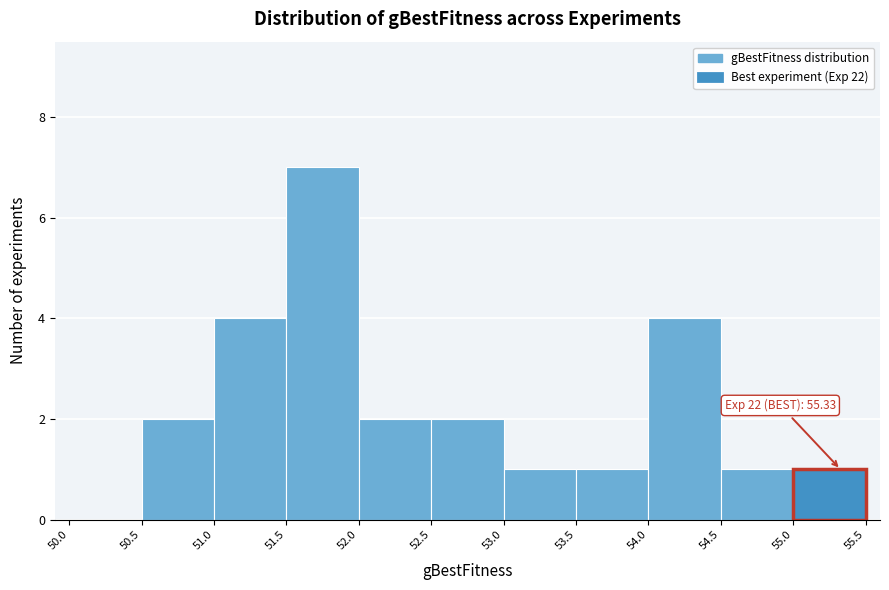

Which range on the x-axis has the tallest bar?

51.5 to 52.0